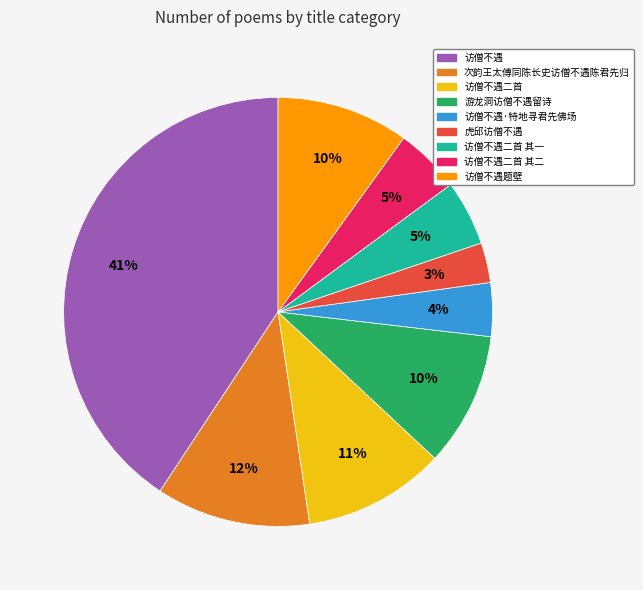

Count the number of slices in the pie.

9